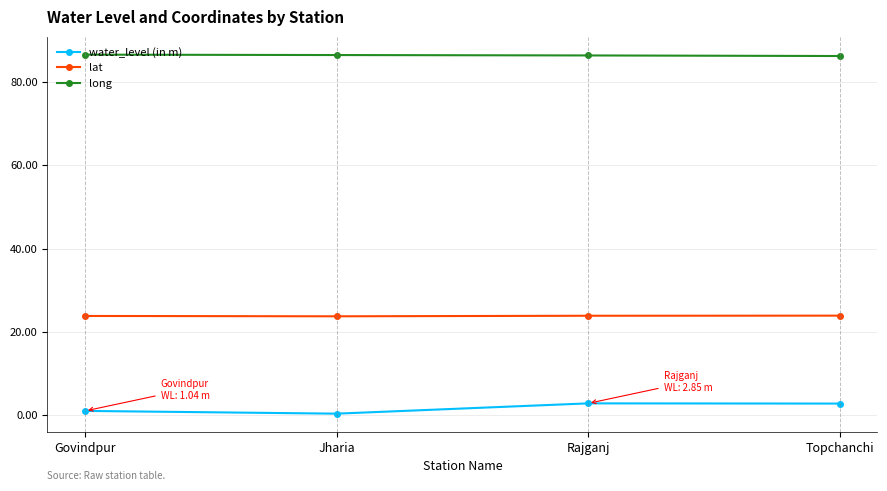

What is the difference between the maximum and minimum values in the water_level (in m) series?

2.5